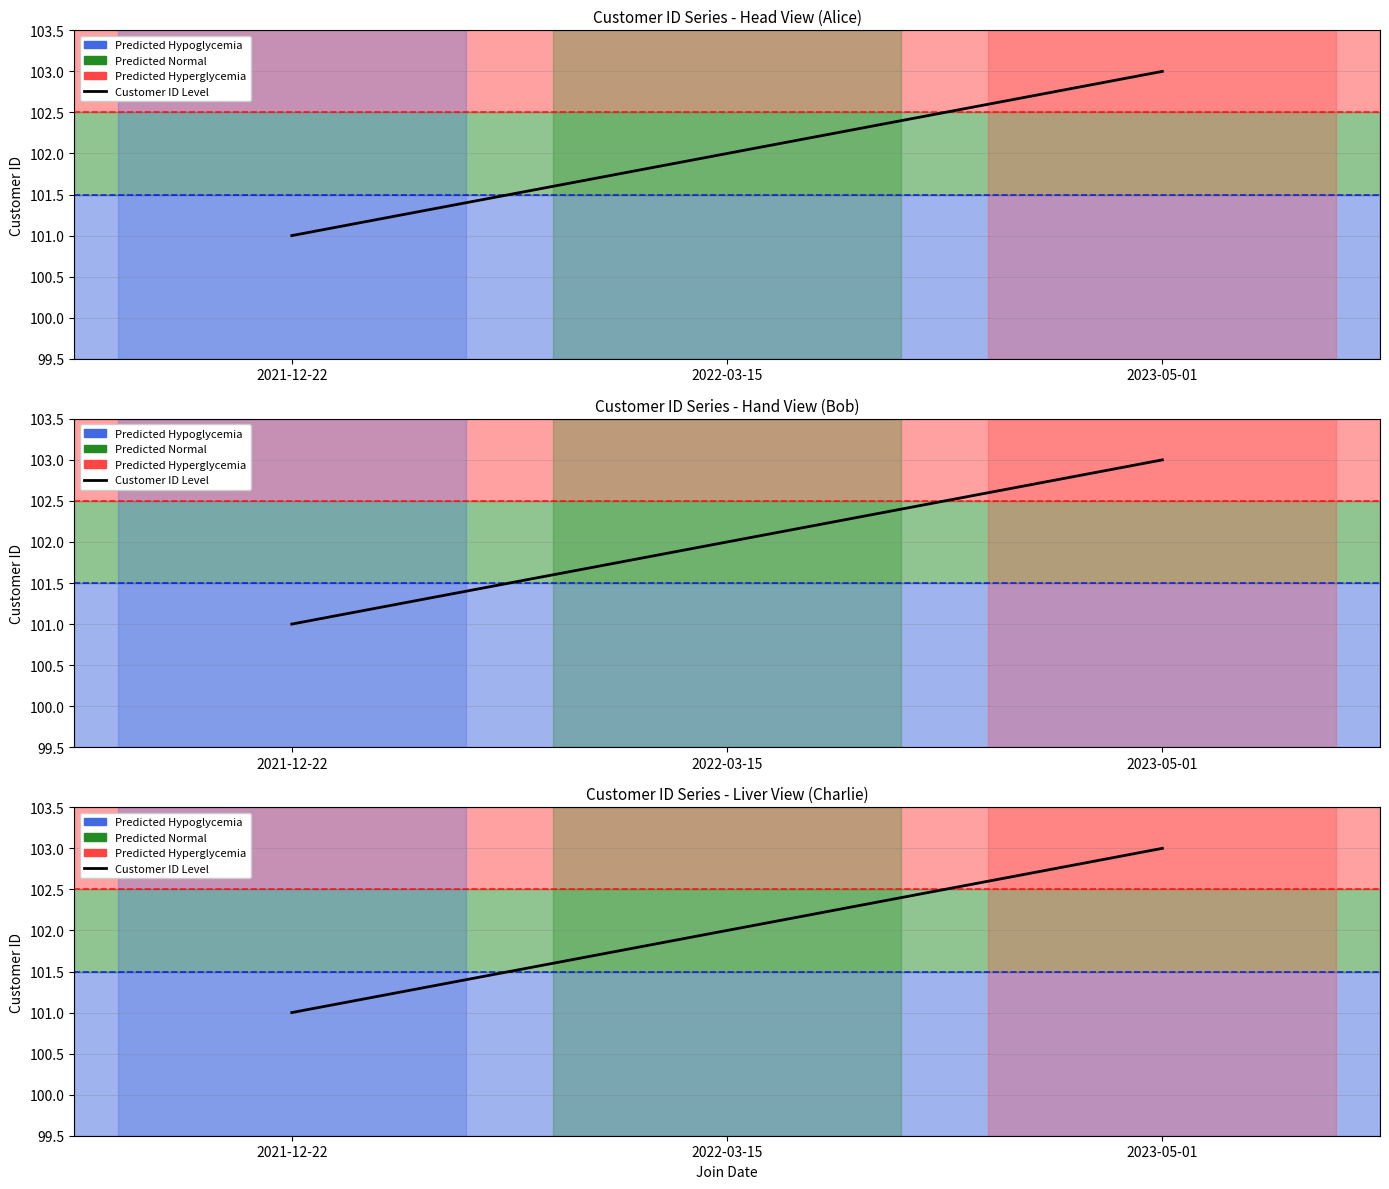

What is the approximate value at 2022-03-15?

102